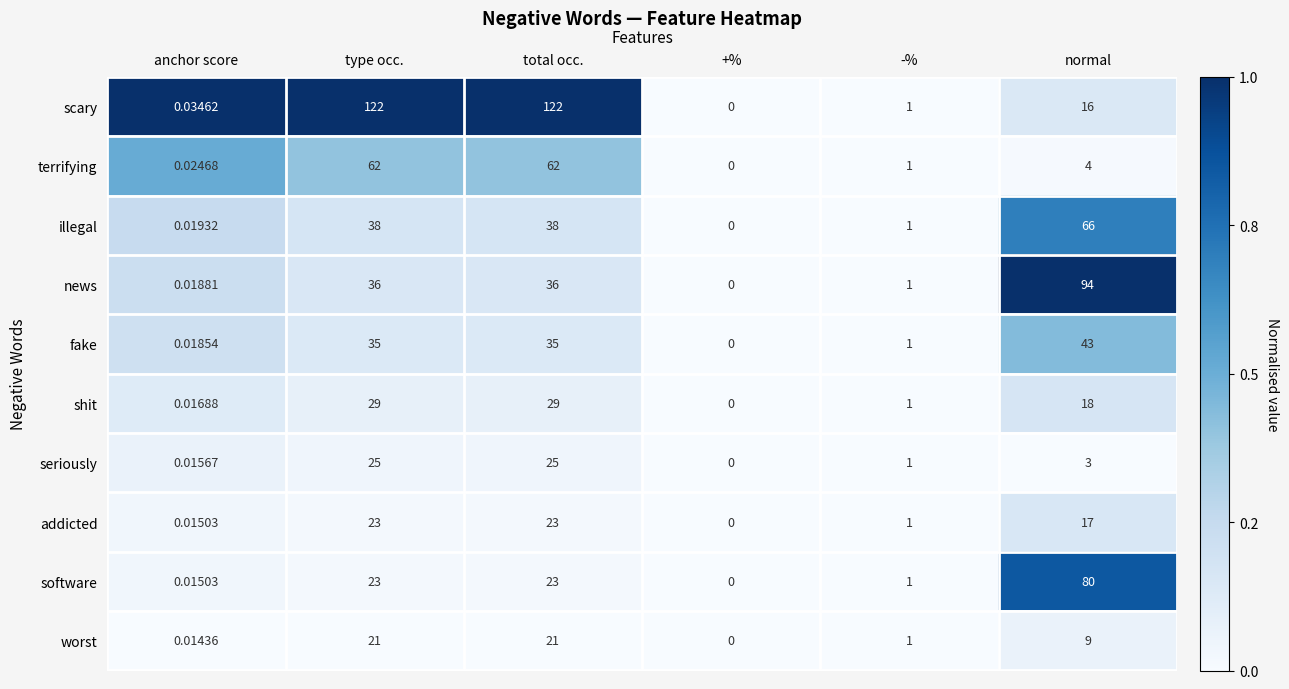

At which label does addicted first exceed 17?

type occ.